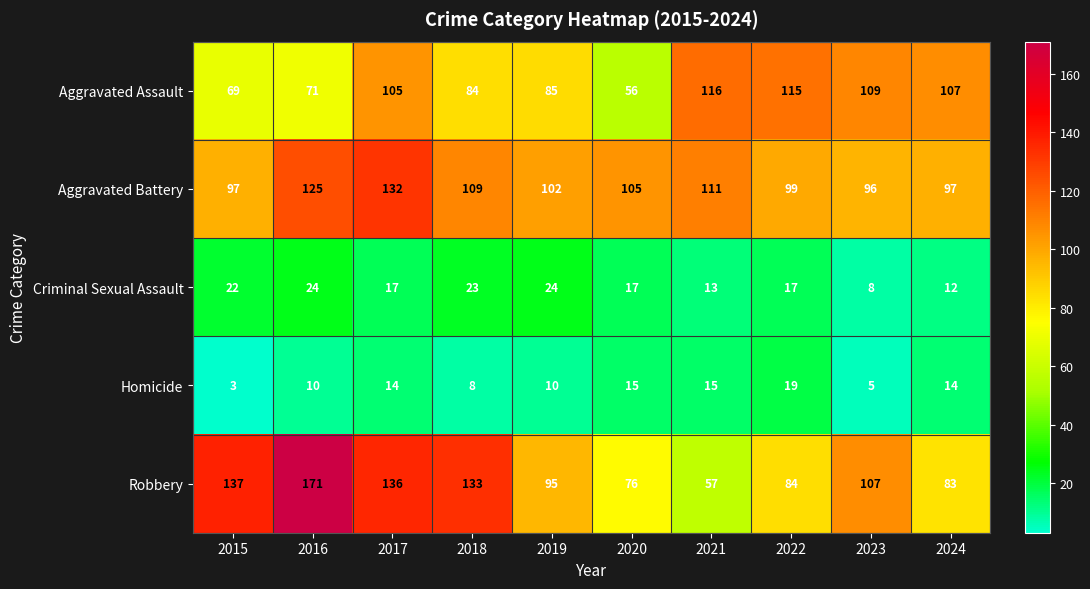

Which series changed the most between 2021 and 2022?

Robbery